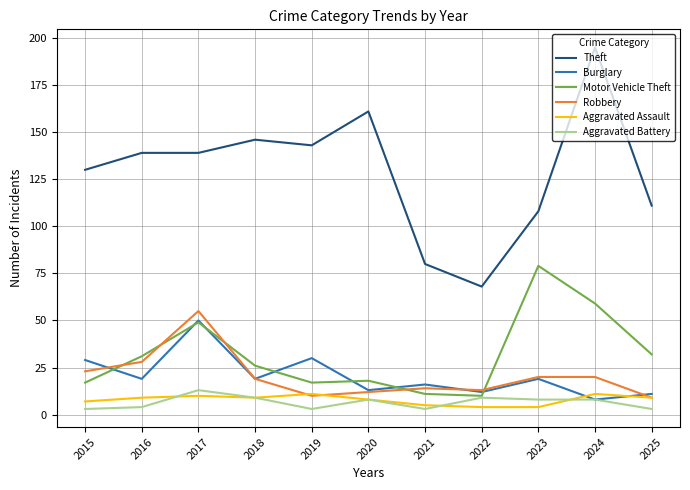

Which category has the lowest value in the Burglary series?

2024